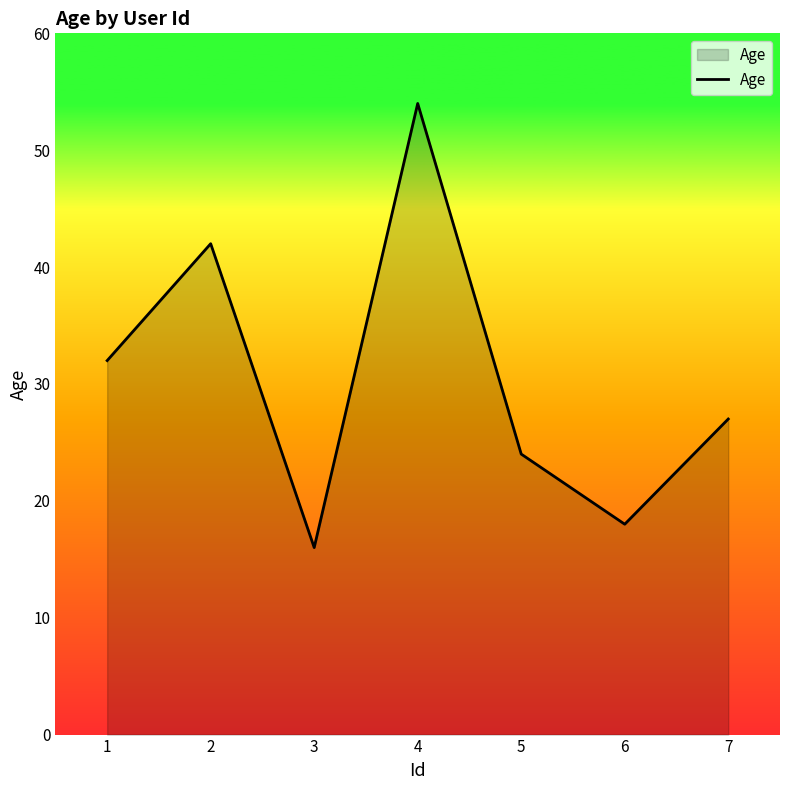

Which has a higher value, 1 or 3?

1